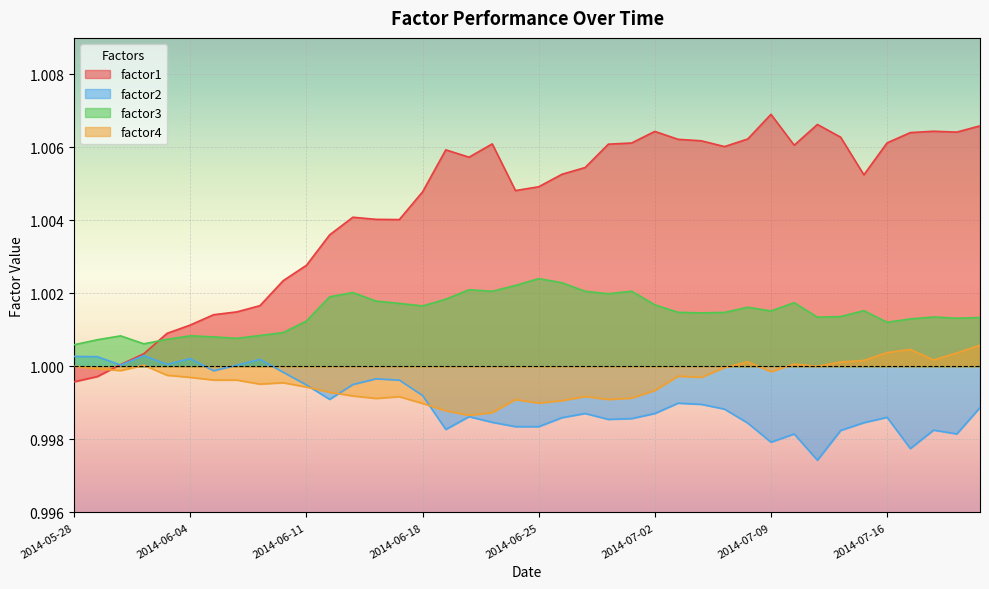

The factor3 series shows 0.3 at 2014-07-09. True or false?

False